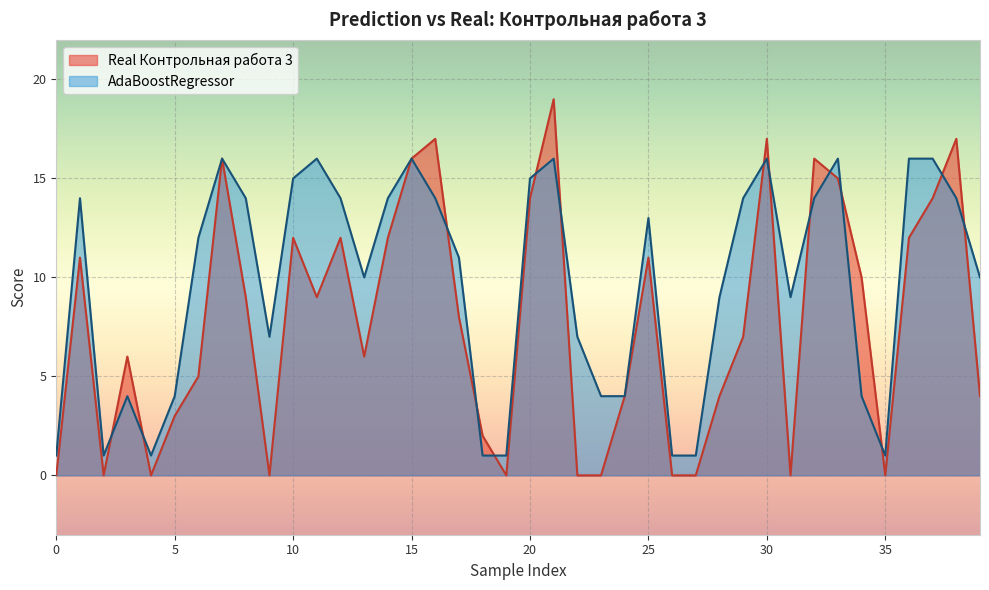

Reading left to right, what are all the values shown in this chart?

Real Контрольная работа 3: 0	11	0	6	0	3	5	16	9	0	12	9	12	6	12	16	17	8	2	0	14	19	0	0	4	11	0	0	4	7	17	0	16	15	10	0	12	14	17	4
AdaBoostRegressor: 1	14	1	4	1	4	12	16	14	7	15	16	14	10	14	16	14	11	1	1	15	16	7	4	4	13	1	1	9	14	16	9	14	16	4	1	16	16	14	10